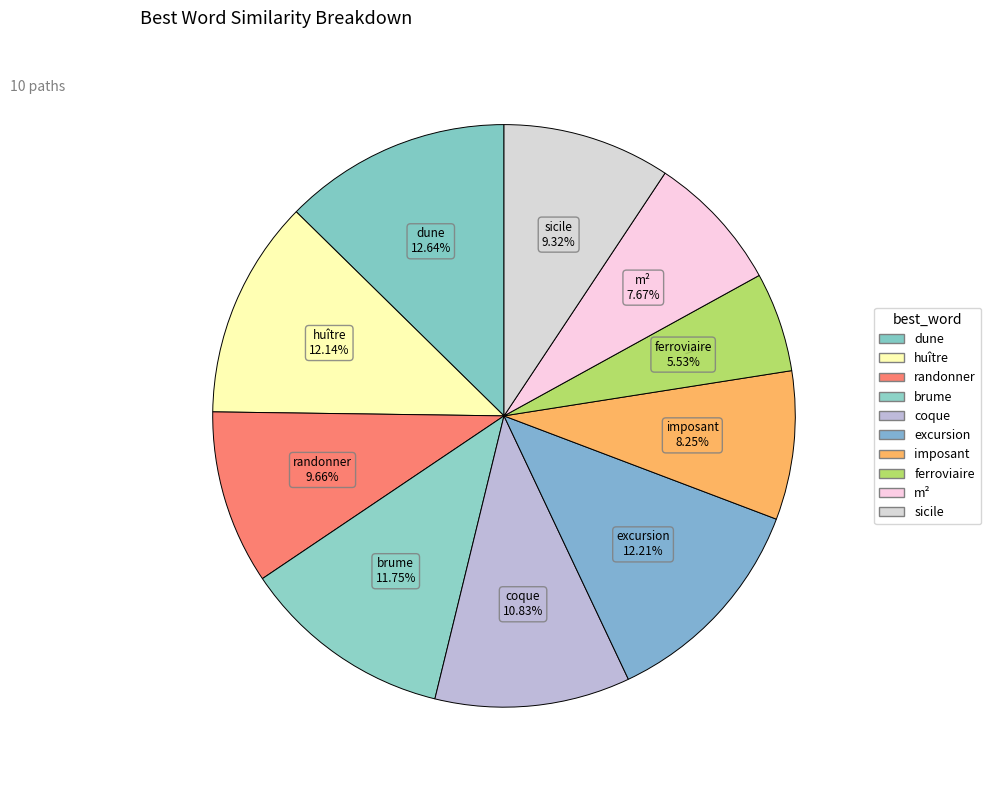

Does any single category account for the majority?

No